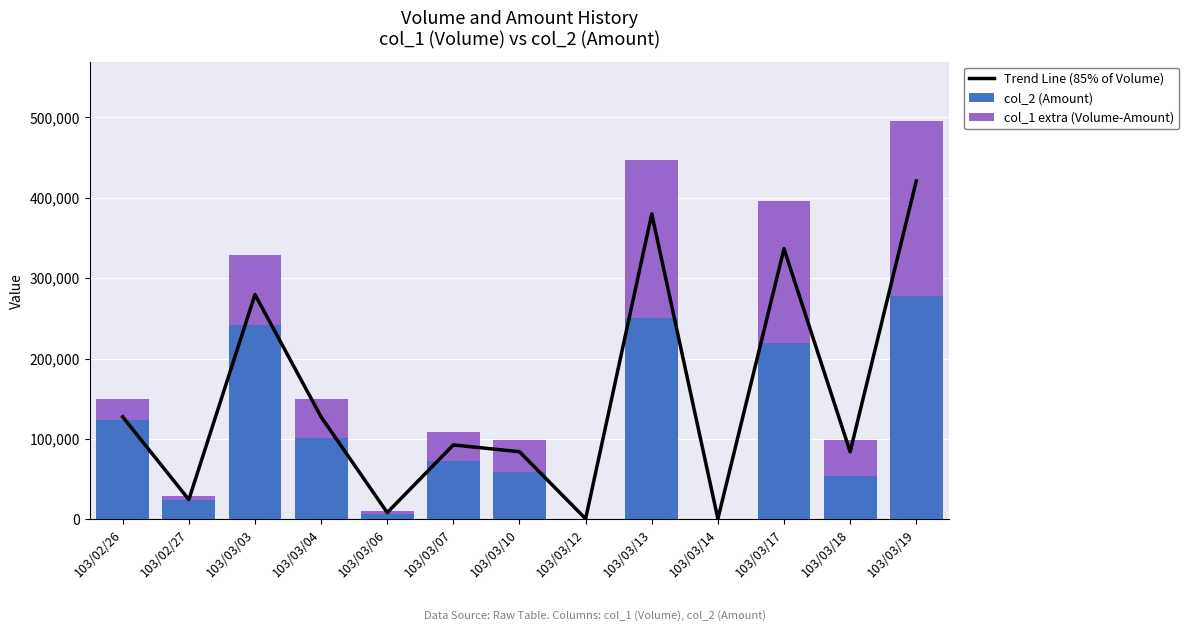

What is the approximate value of col_1 extra (Volume-Amount) at 103/03/17?

176310